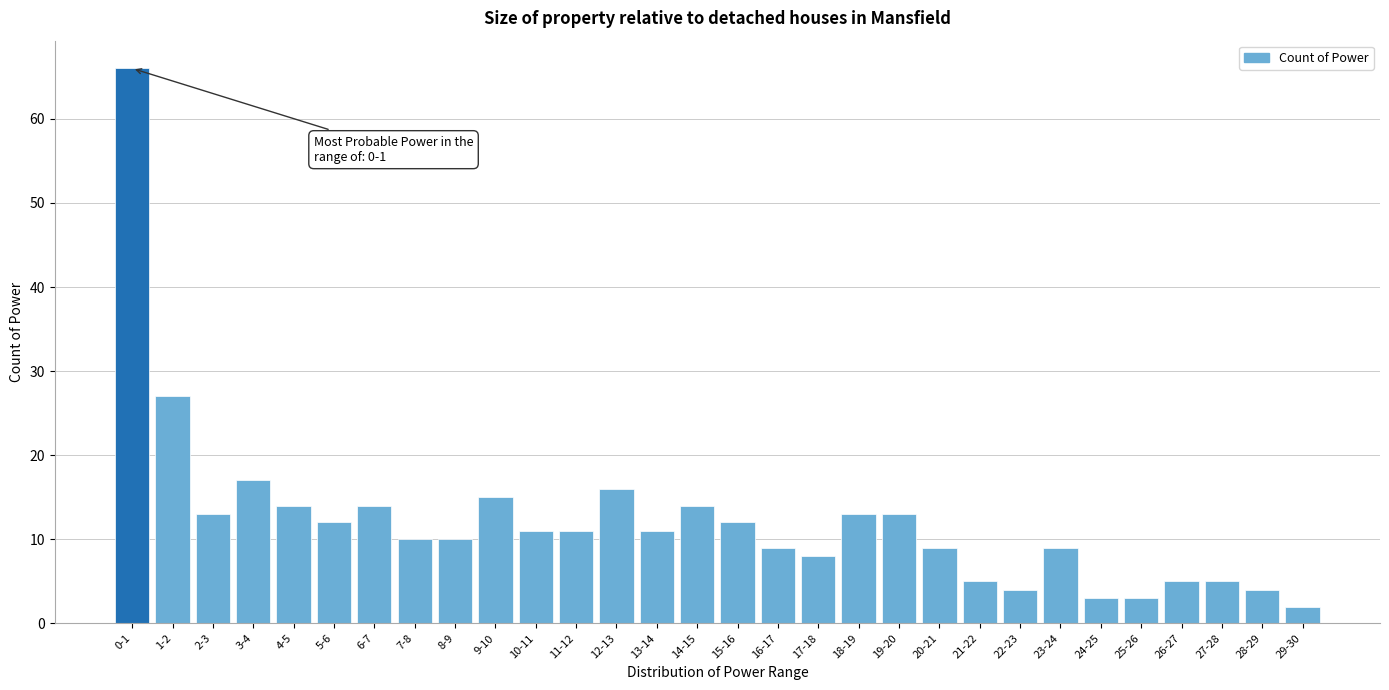

Reading right to left, what are all the values shown in this chart?

29-30=2	28-29=4	27-28=5	26-27=5	25-26=3	24-25=3	23-24=9	22-23=4	21-22=5	20-21=9	19-20=13	18-19=13	17-18=8	16-17=9	15-16=12	14-15=14	13-14=11	12-13=16	11-12=11	10-11=11	9-10=15	8-9=10	7-8=10	6-7=14	5-6=12	4-5=14	3-4=17	2-3=13	1-2=27	0-1=66